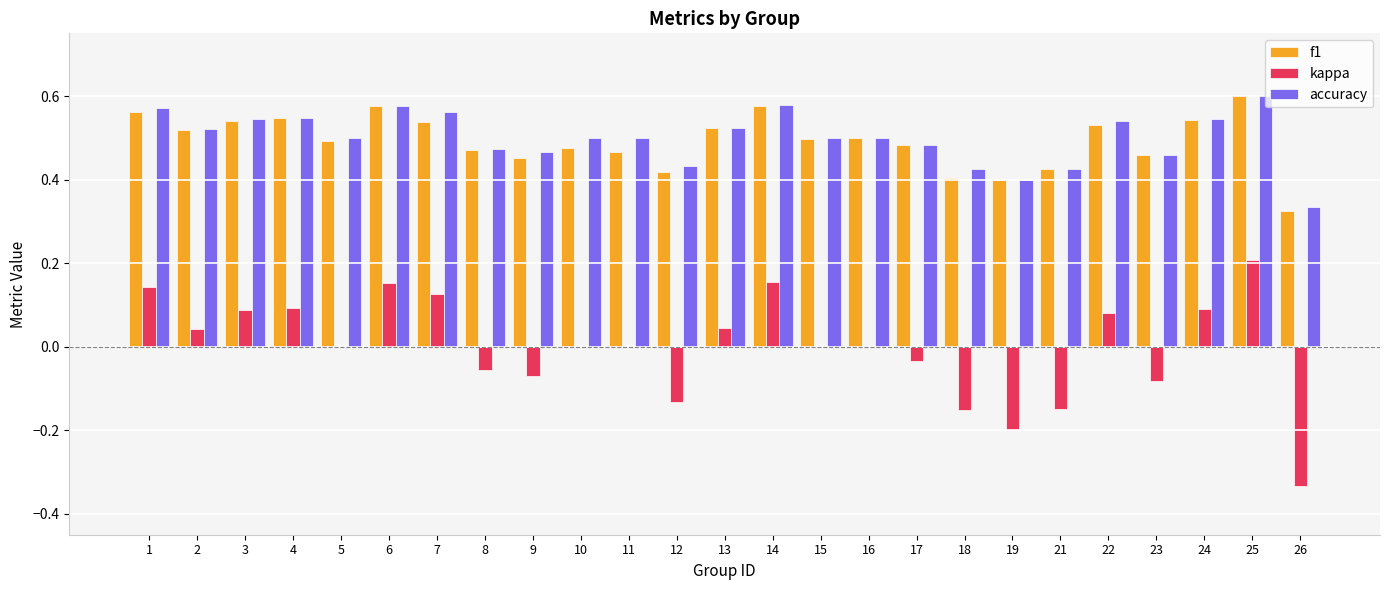

Is the value of accuracy at 2 greater than the value of f1 at 22?

No